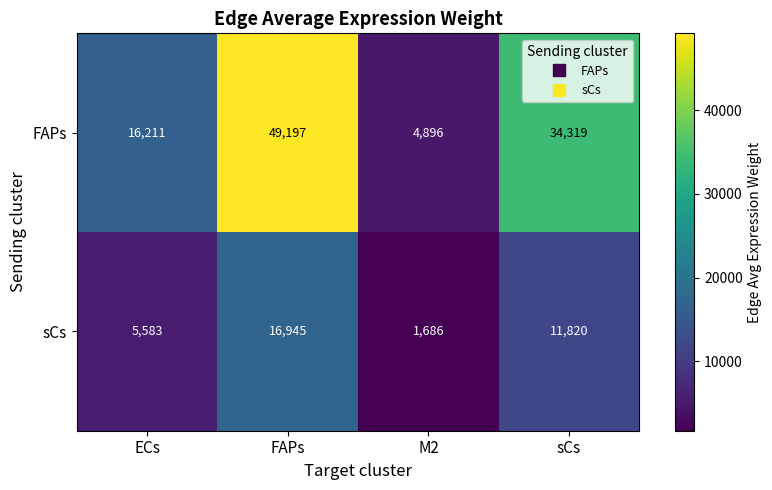

What is the spread (max minus min) of values at sCs?

22499